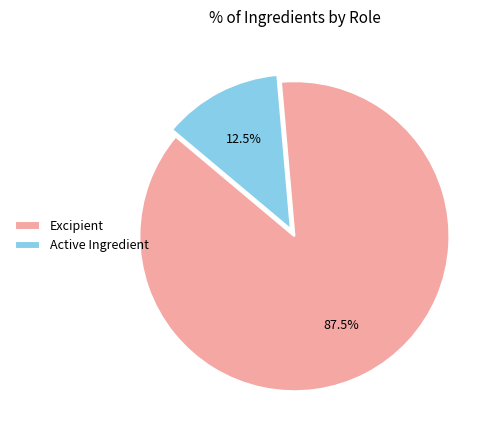

Is there a majority slice in this chart?

Yes